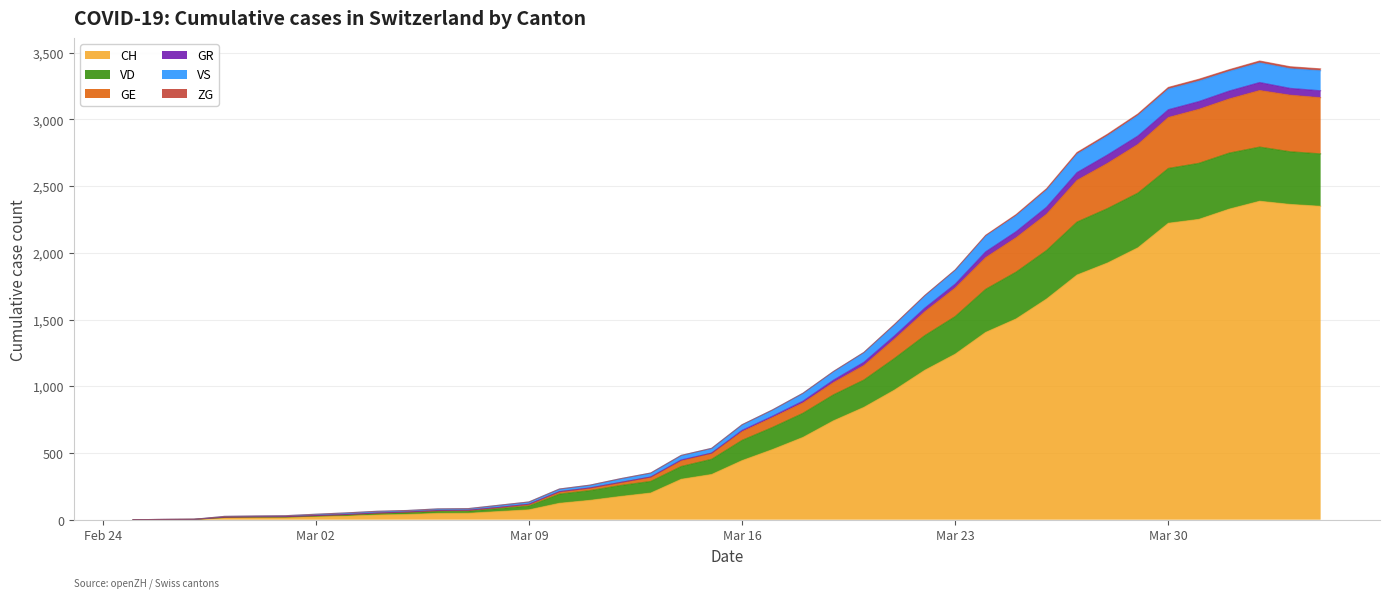

What is the value of the CH point at the 3rd from the left?

2